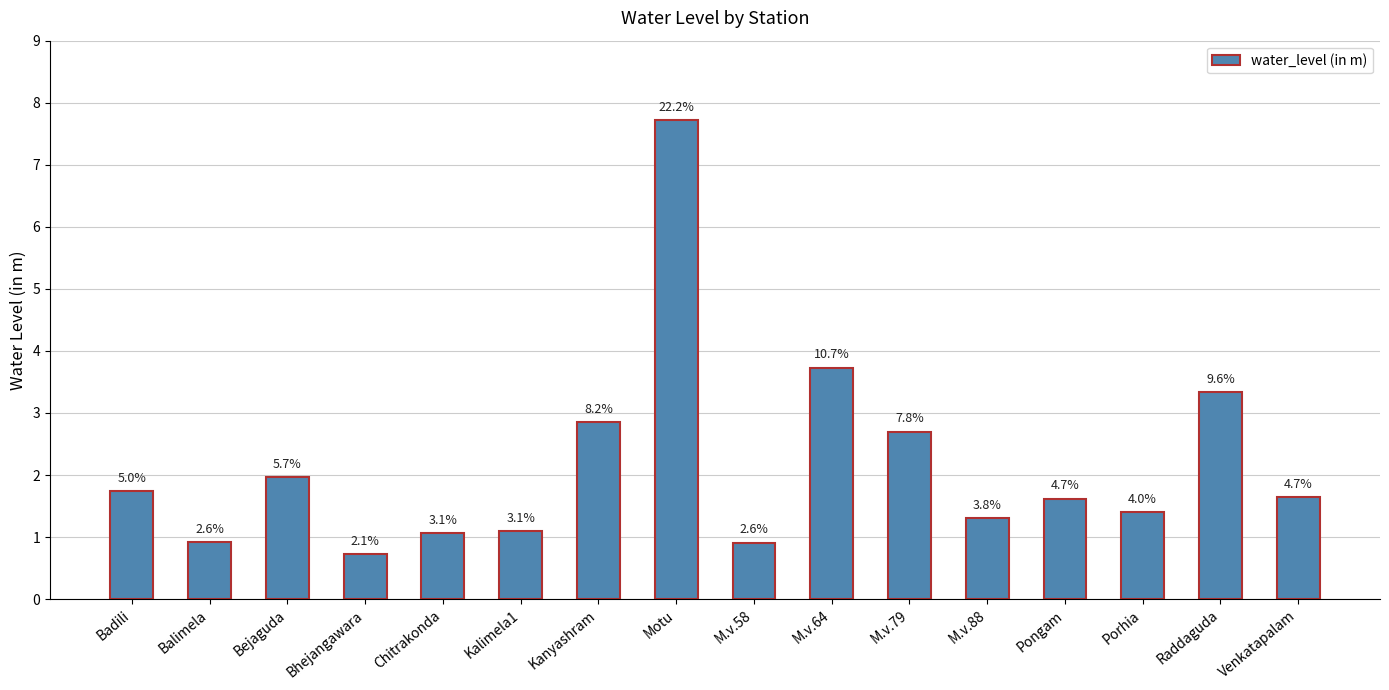

The chart shows a value of 4.5 at Kanyashram. True or false?

False